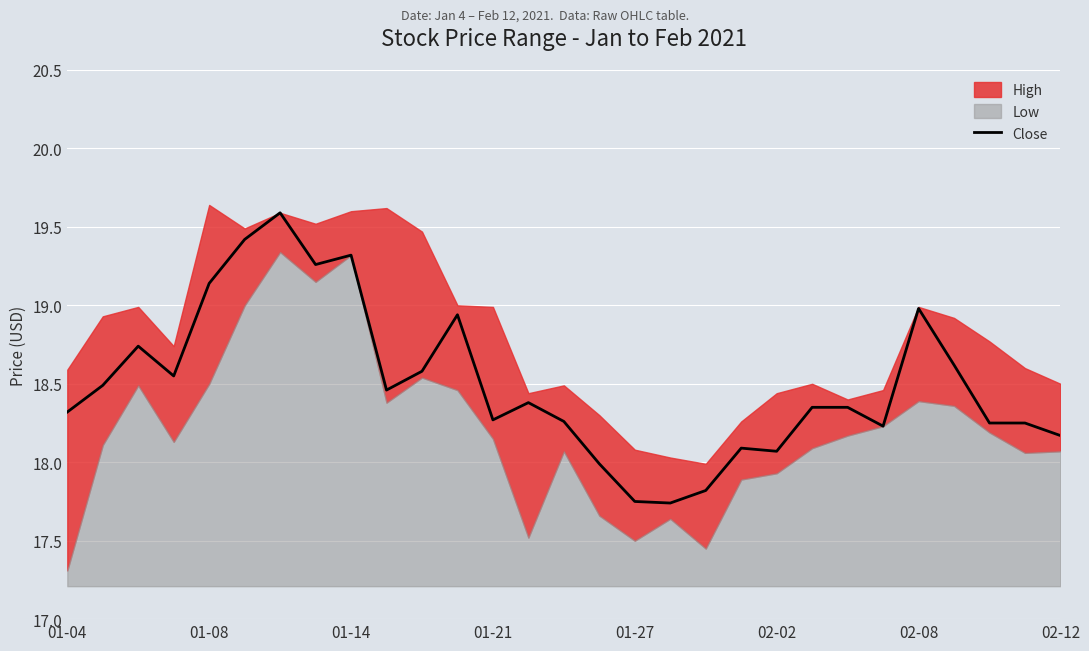

The value of Close at 02-08 is 19.0. True or false?

True